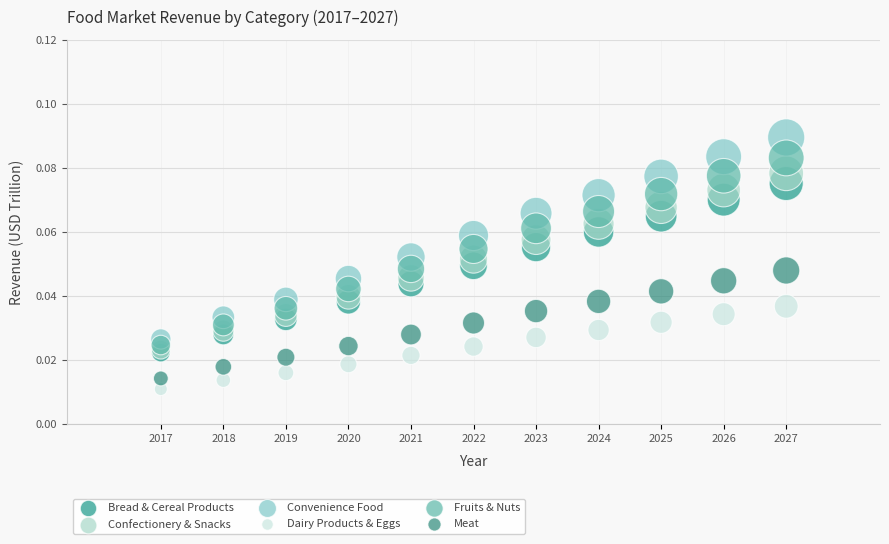

Which series has the largest Y range (max minus min)?

Convenience Food